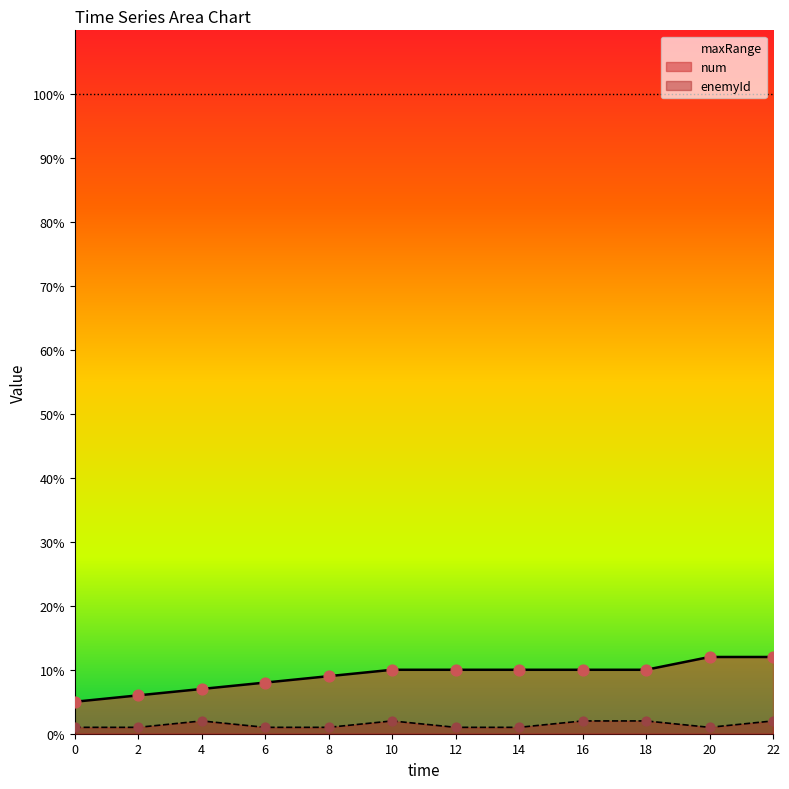

Which series contains the lowest Y value?

enemyId